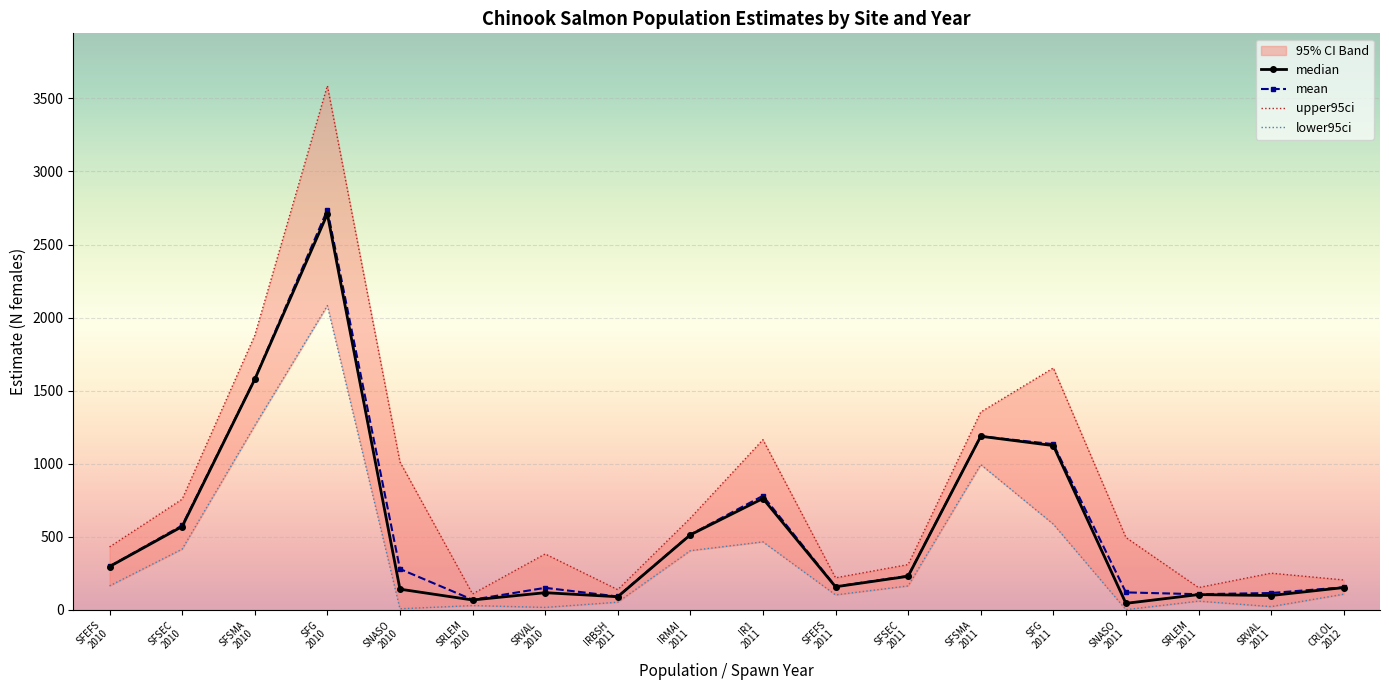

Which series has the largest total across all categories?

upper95ci